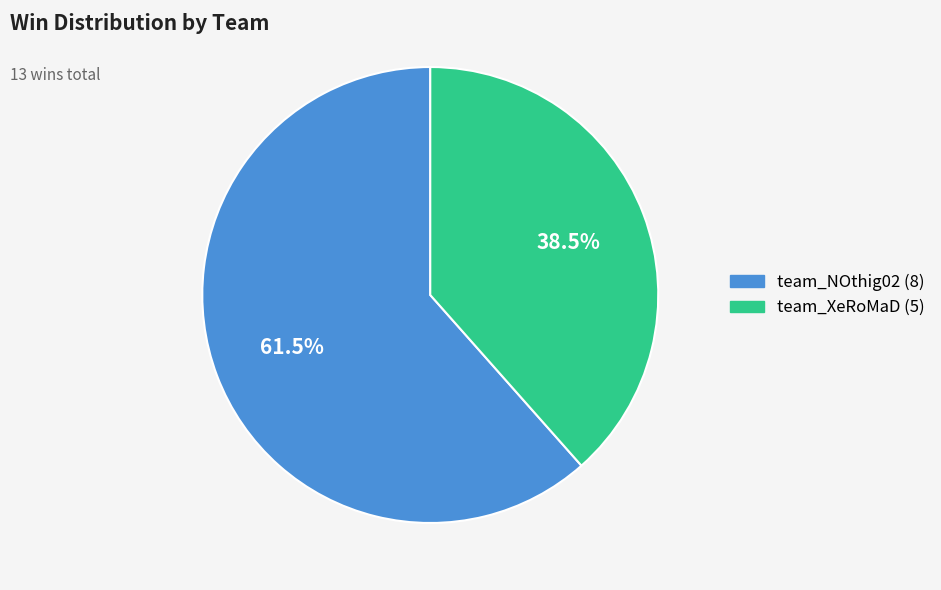

To the nearest percent, what is the combined percentage of team_NOthig02 and team_XeRoMaD?

100%